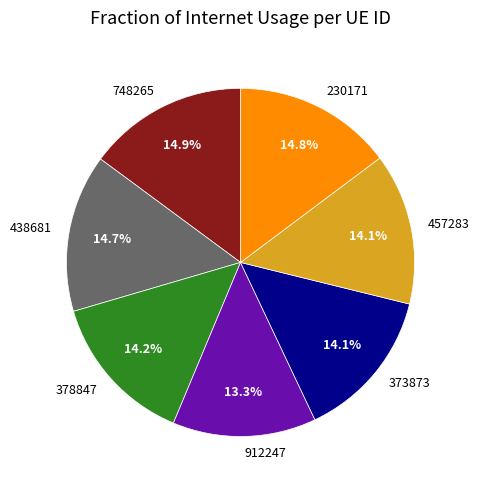

Is there a majority slice in this chart?

No